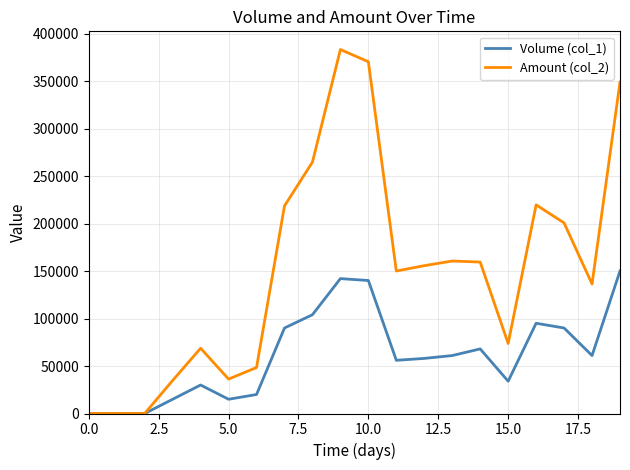

Which series has the largest total across all categories?

Amount (col_2)